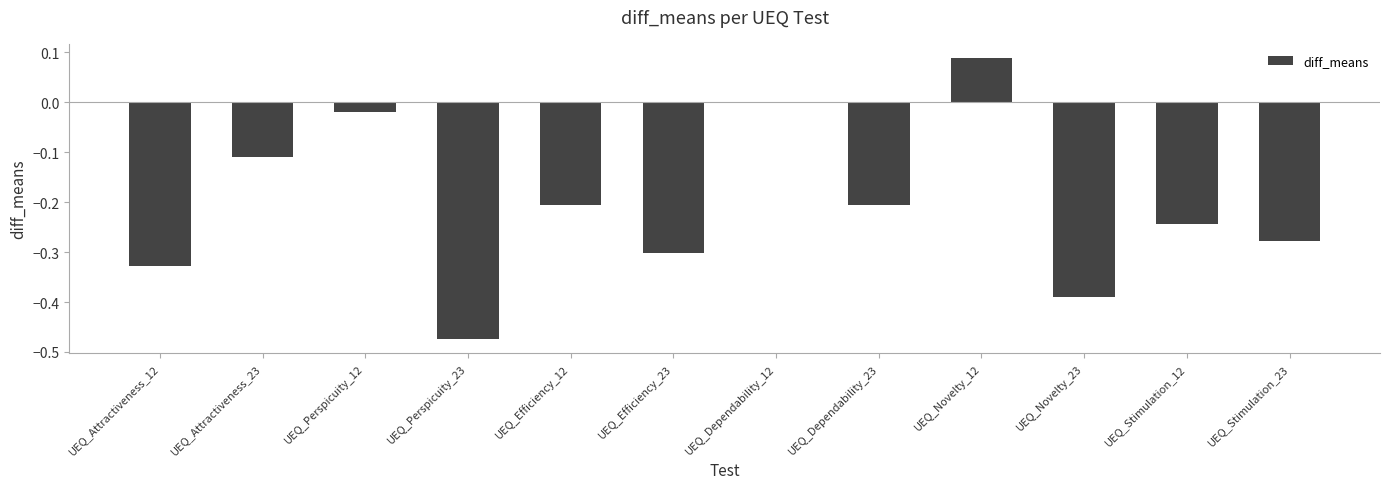

What is the sum of all values?

-2.5